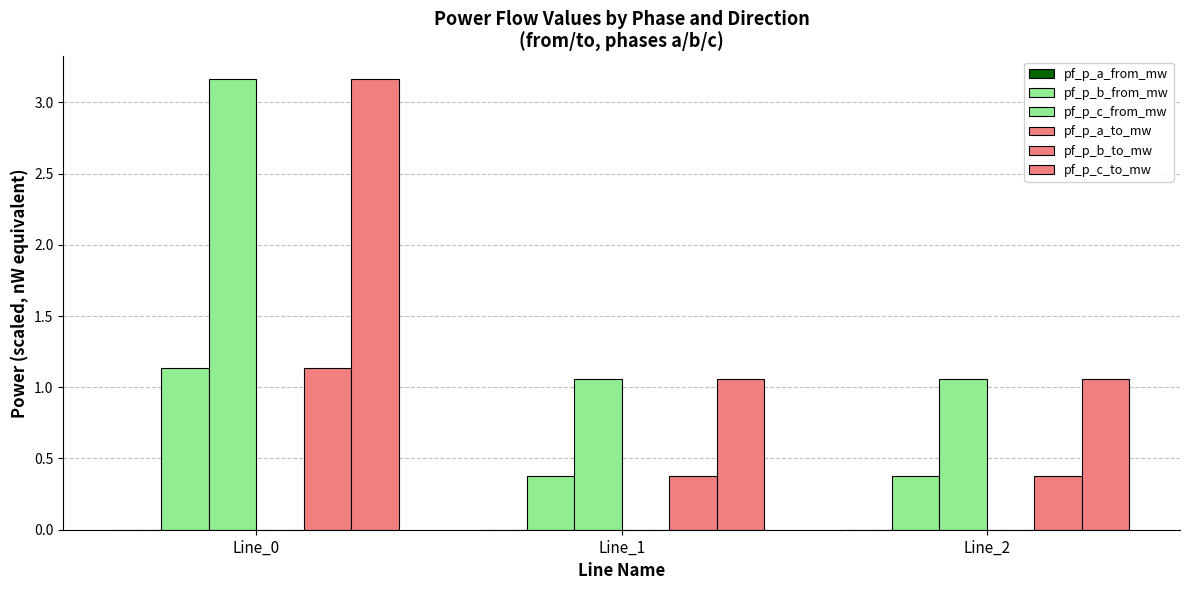

What is the total value across all series at Line_0?

8.6